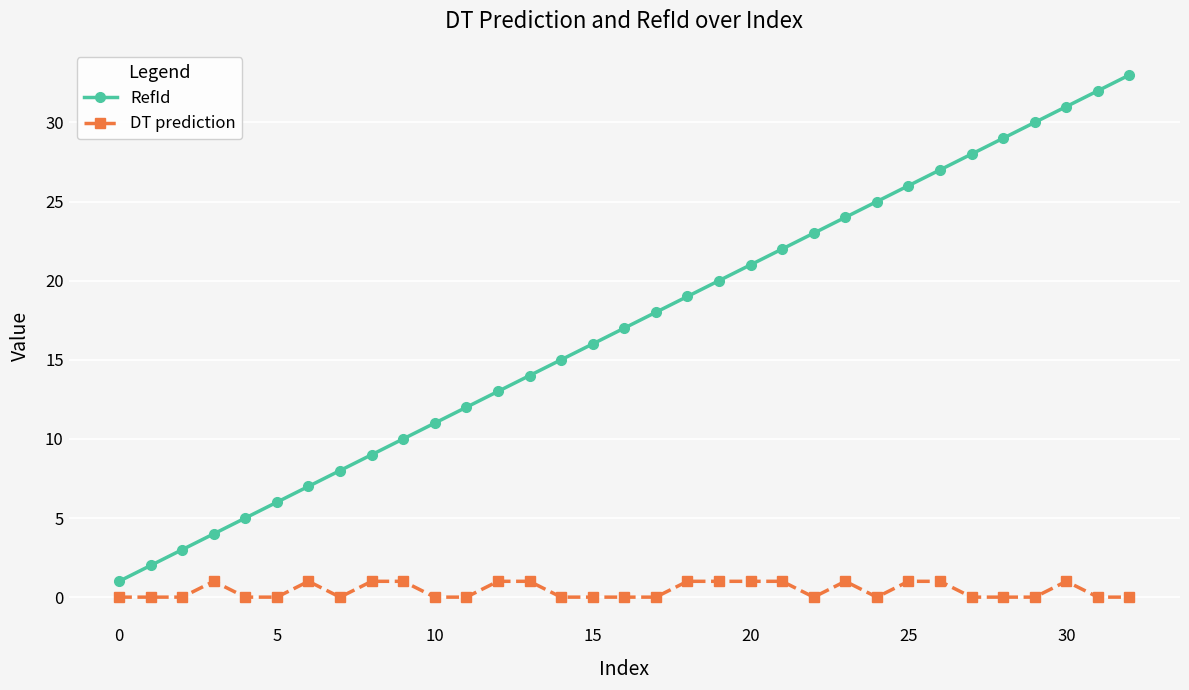

What is the highest value of the RefId series?

33